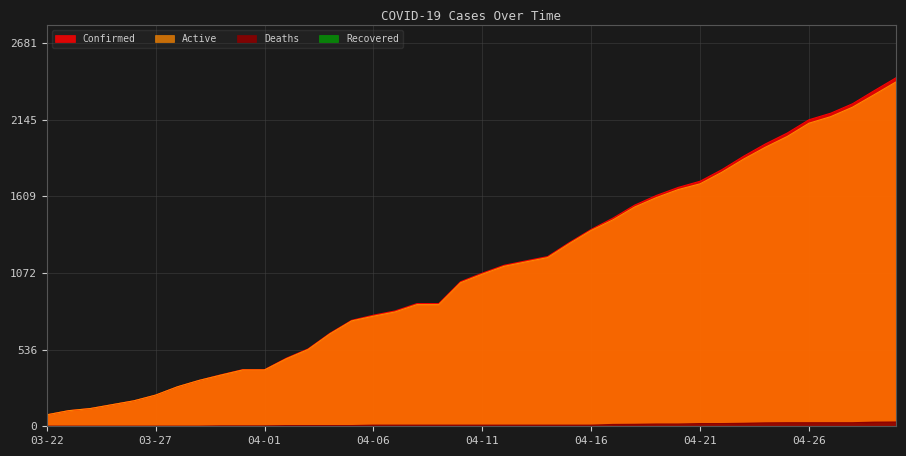

What is the value of the Active point at the 7th from the left?

276